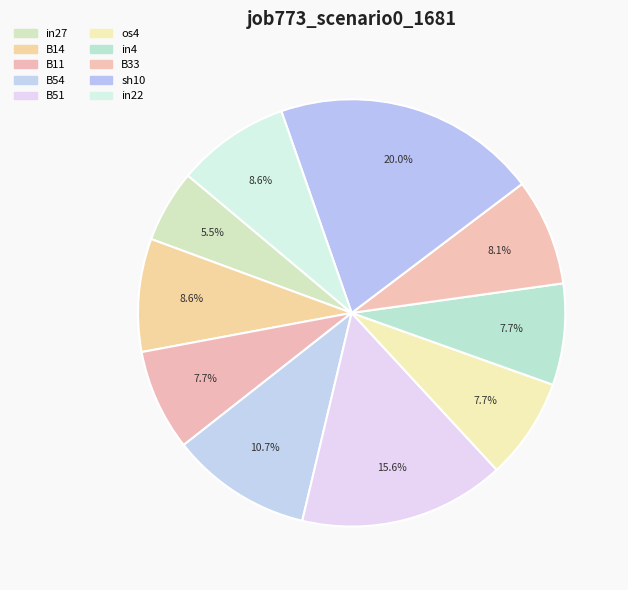

How many slices are in this pie chart?

10